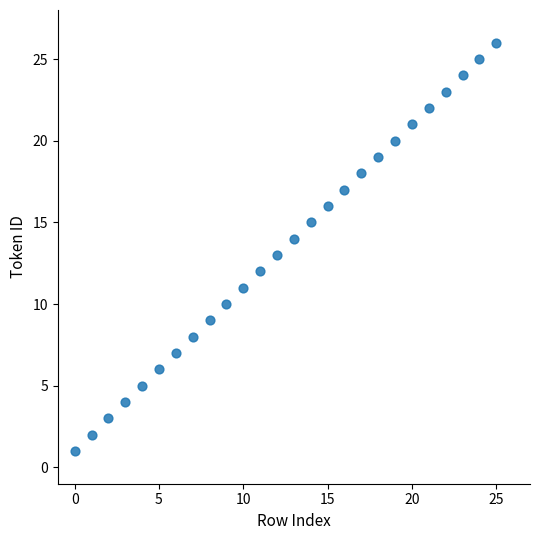

What is the range of Y values (max minus min)?

25